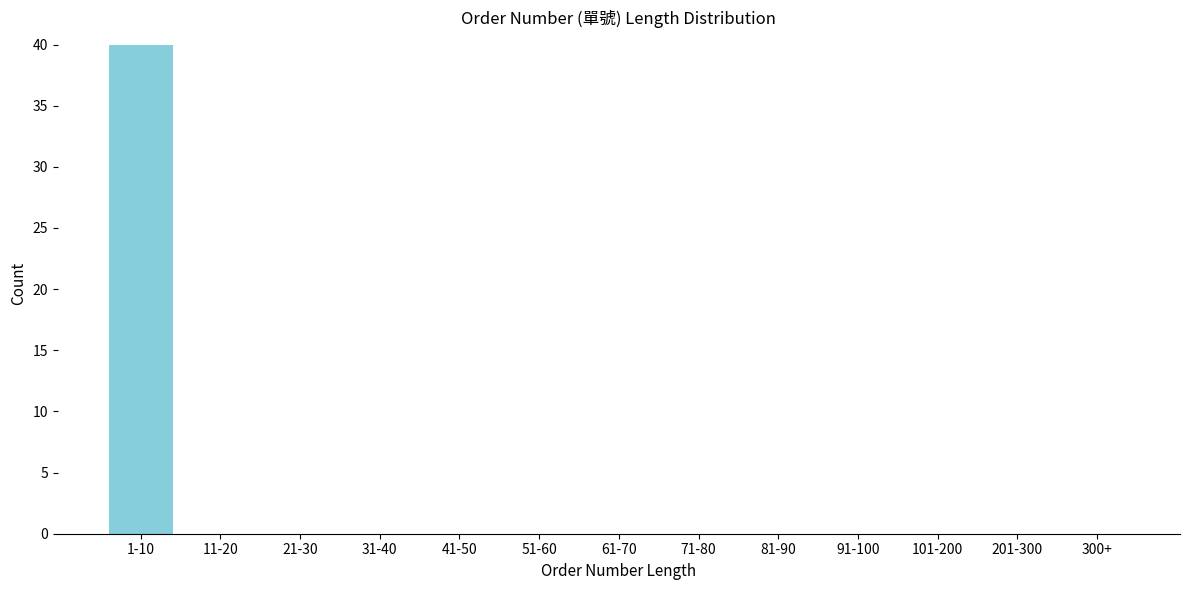

Reading left to right, list all the values displayed in this chart.

1-10=40	11-20=0	21-30=0	31-40=0	41-50=0	51-60=0	61-70=0	71-80=0	81-90=0	91-100=0	101-200=0	201-300=0	300+=0